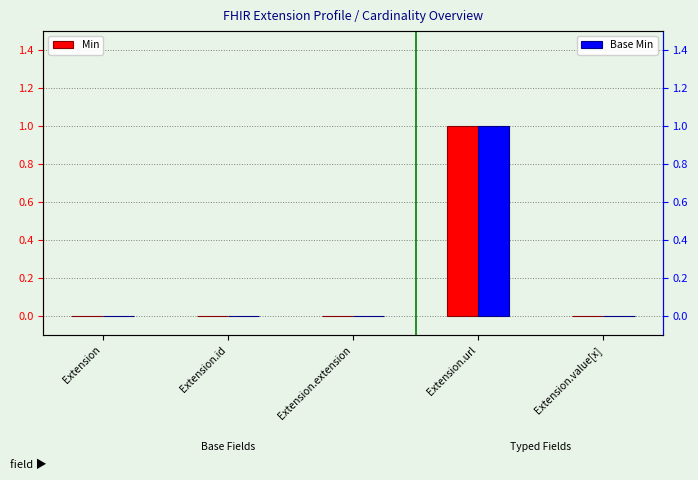

What position from the right is Extension?

5